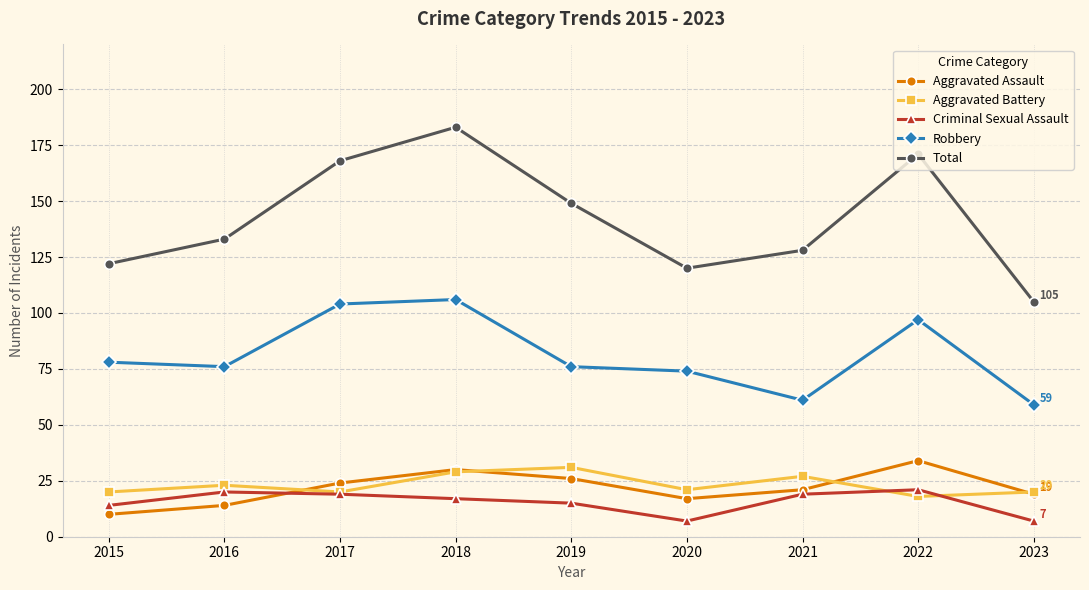

What is the difference between the highest and lowest values at 2018?

166